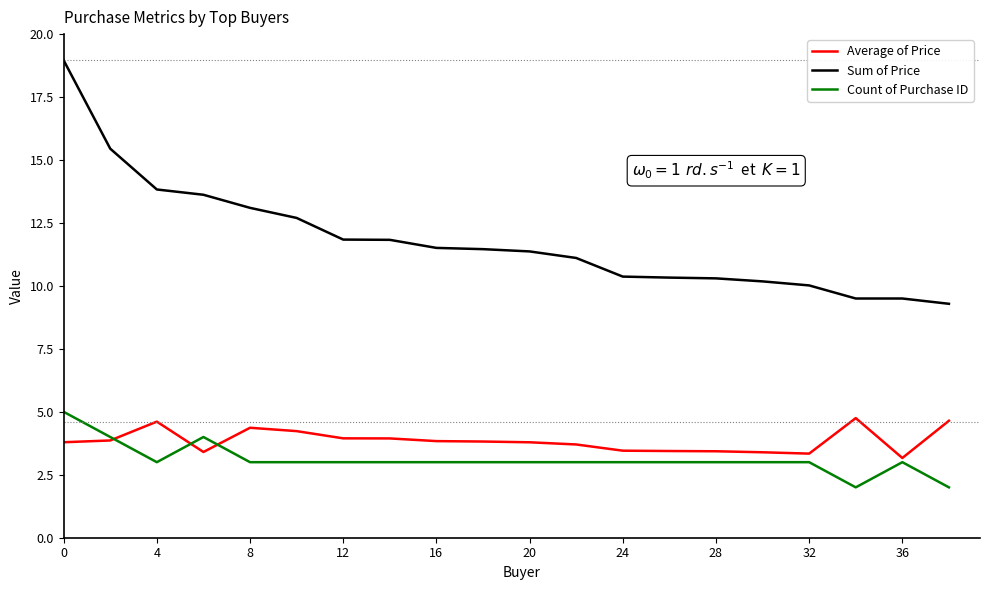

True or false: Count of Purchase ID and Sum of Price intersect in this chart.

False